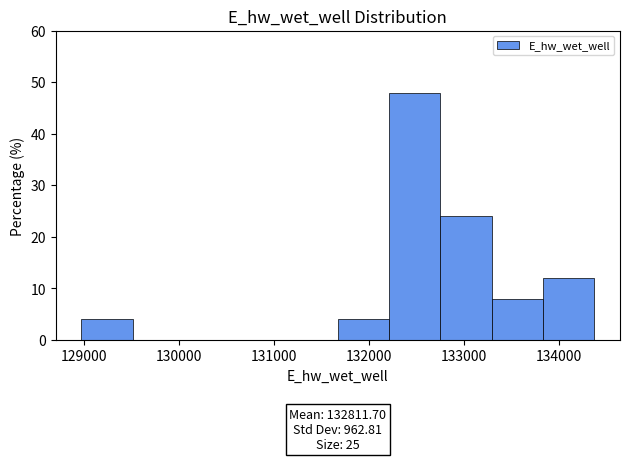

Which range on the x-axis has the tallest bar?

132200 to 132800